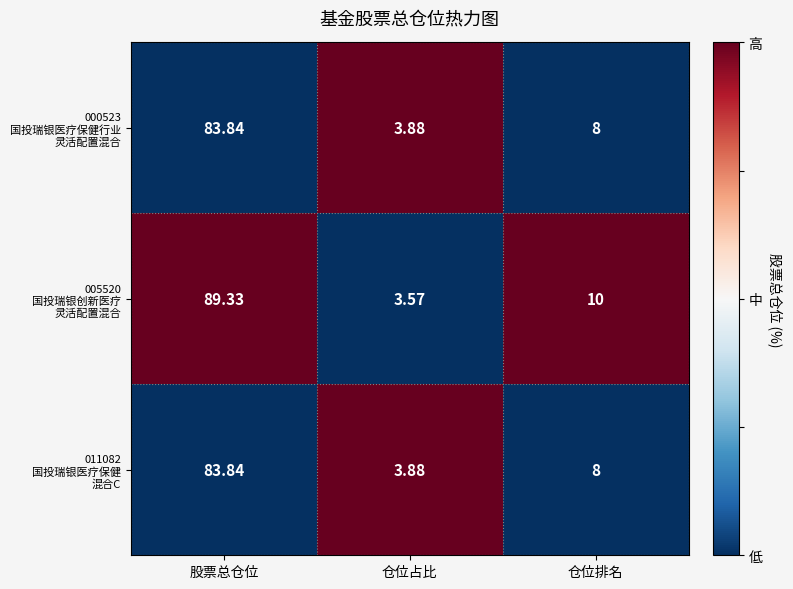

How many series are shown in this chart?

3